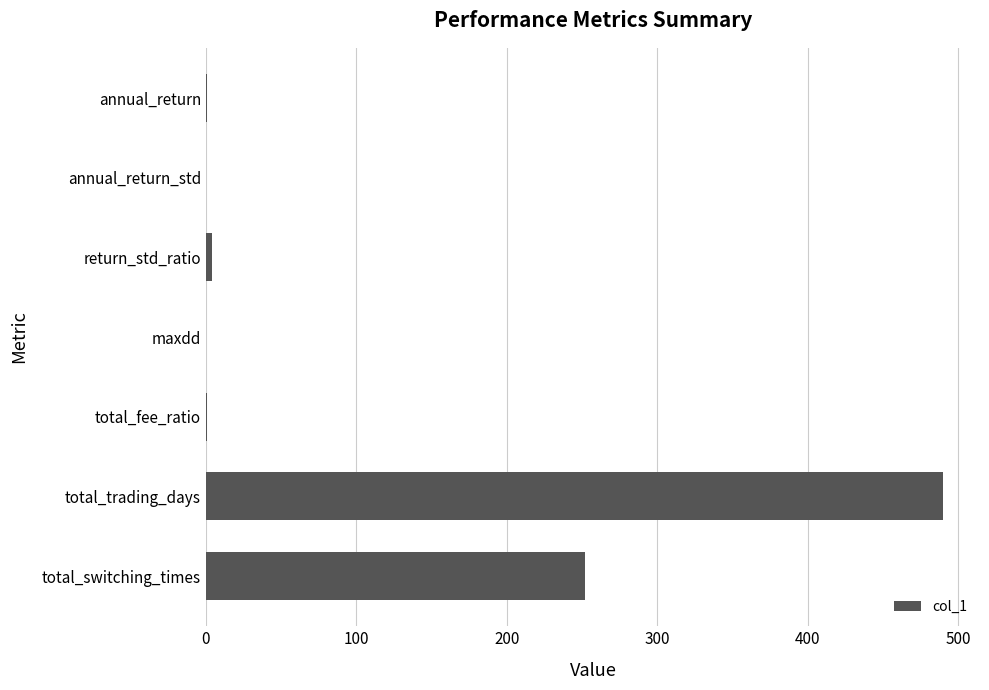

Where is the data nearest to the value 245?

total_switching_times